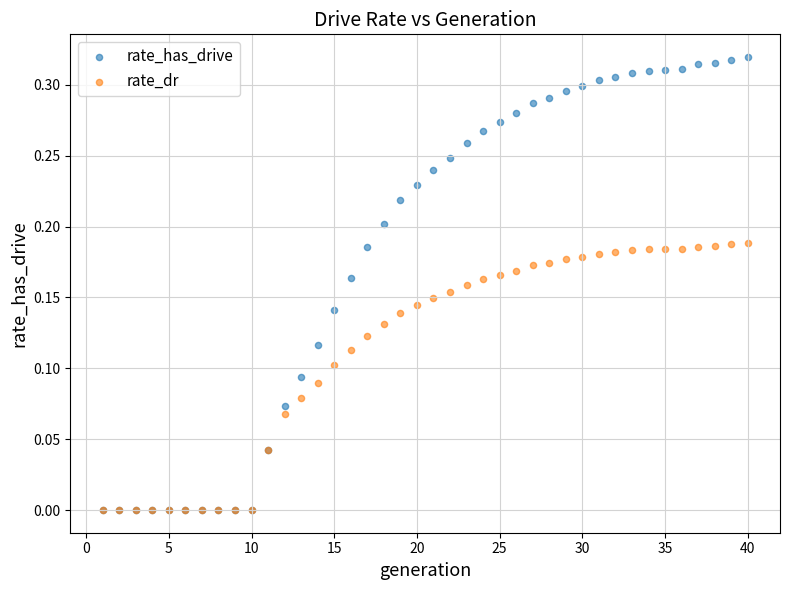

What are all the series names shown in the legend?

rate_has_drive, rate_dr